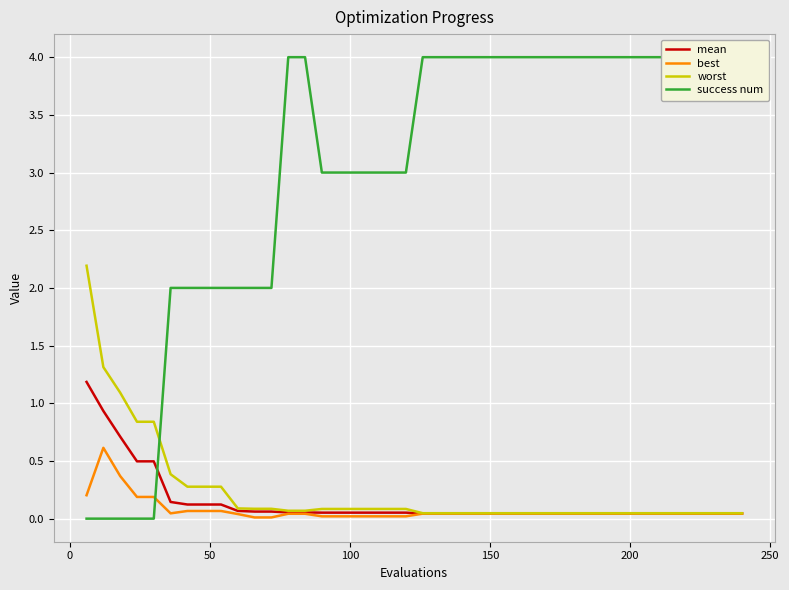

What is the highest value of the worst series?

2.2